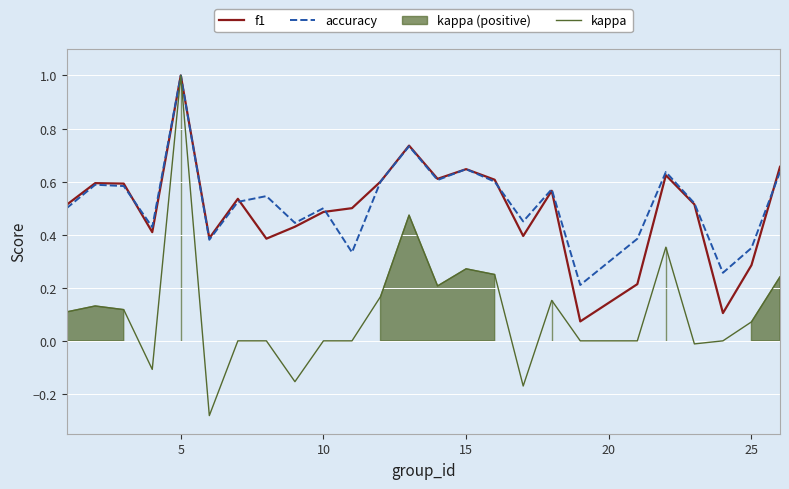

At which label does accuracy reach its peak?

5